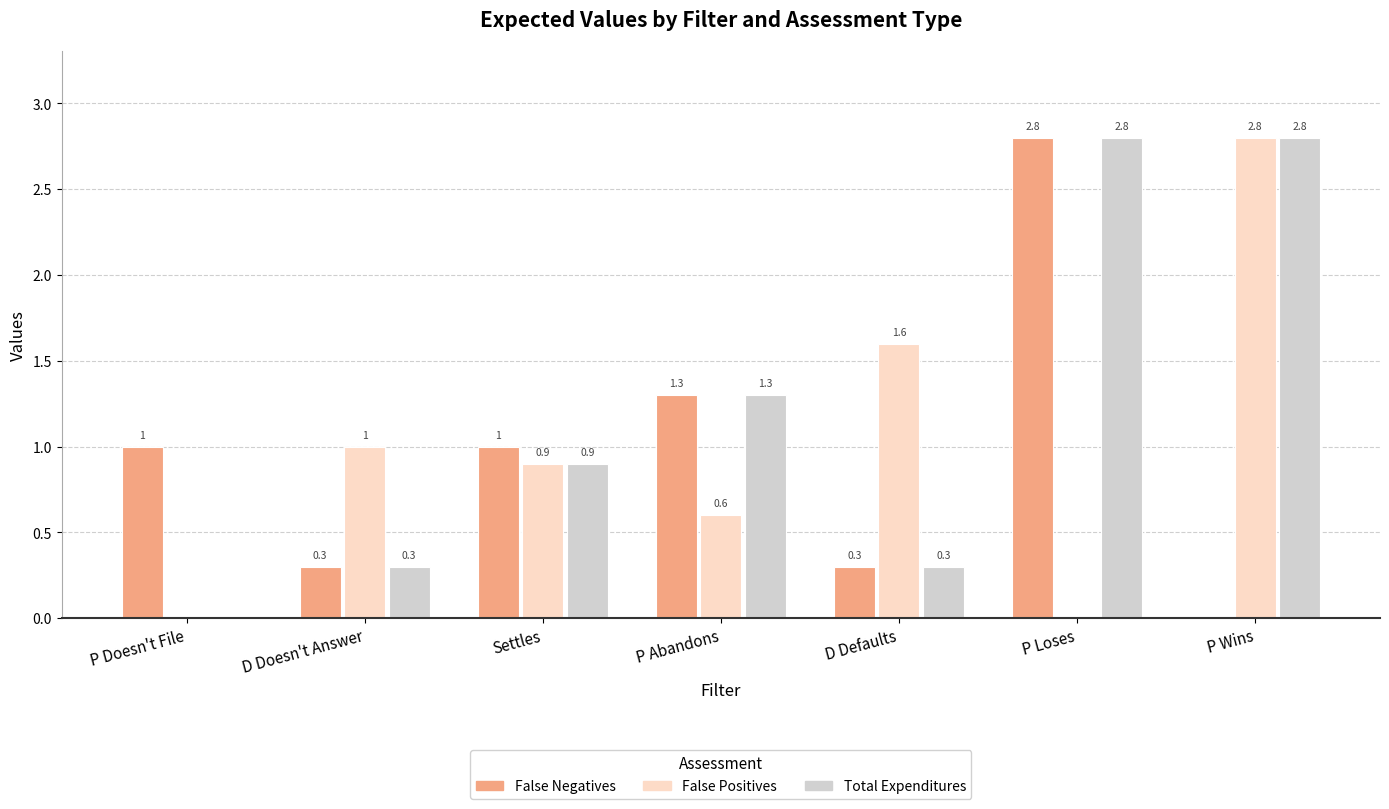

What is the sum of the Total Expenditures values at D Defaults and P Wins?

3.1